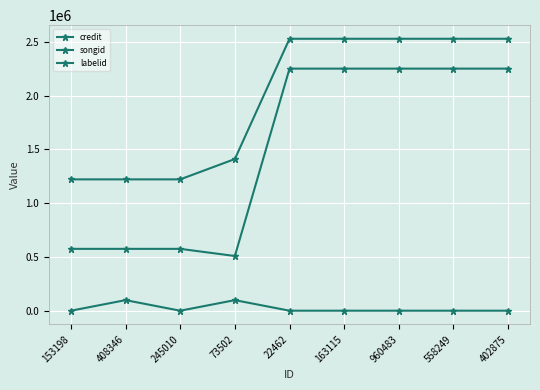

Reading right to left, list all the values displayed in this chart.

credit: 2528511	2528511	2528511	2528511	2528511	1410380	1221330	1221330	1221330
songid: 2250959	2250959	2250959	2250959	2250959	508912	575376	575376	575376
labelid: 388	388	388	388	388	98612	198	98612	198